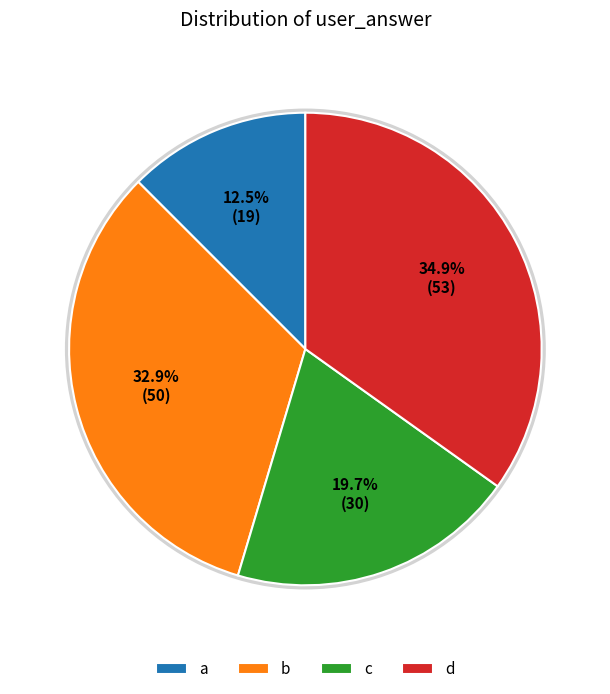

Count the number of slices in the pie.

4